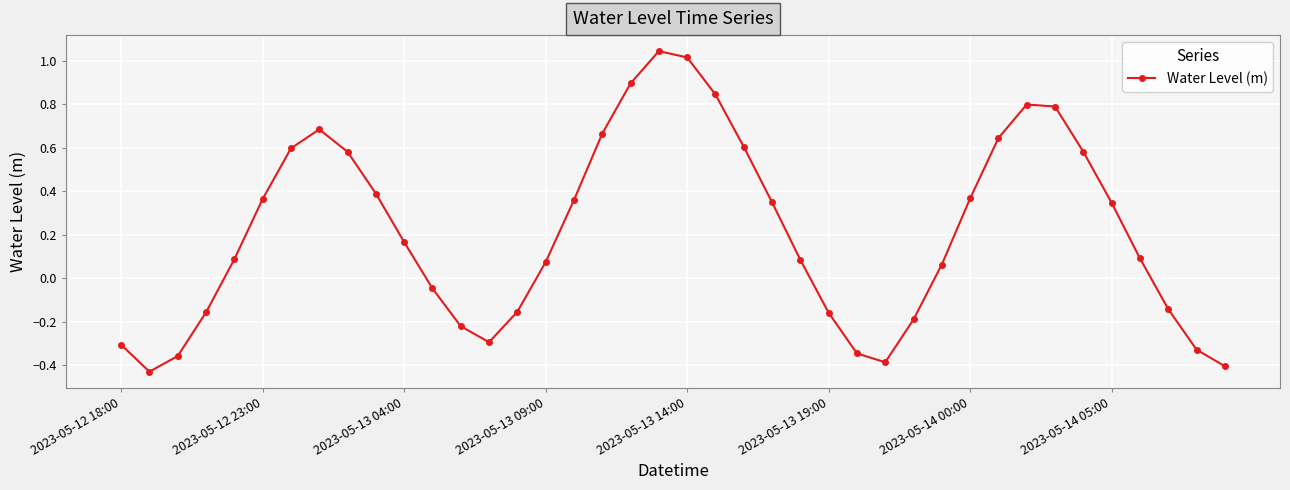

How many interior local peaks (higher than both neighbors) does the data have?

3